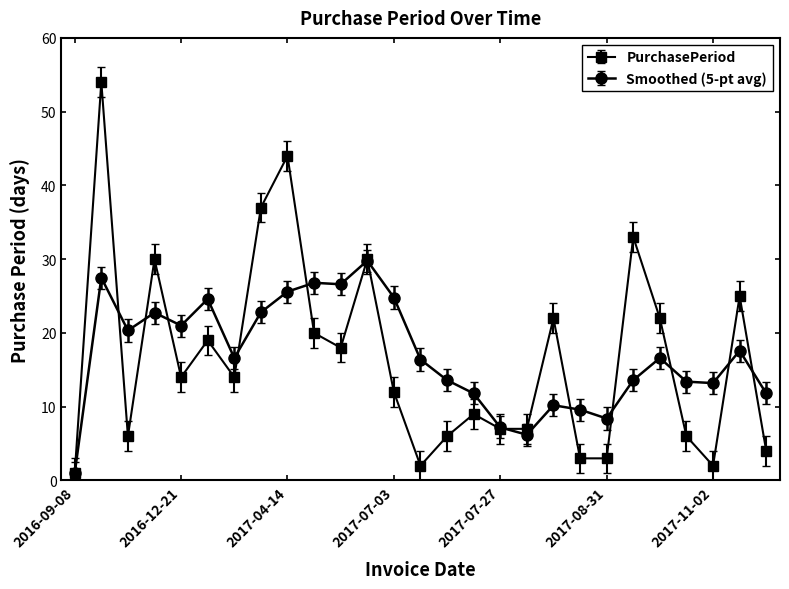

Does the chart have visible grid lines?

No